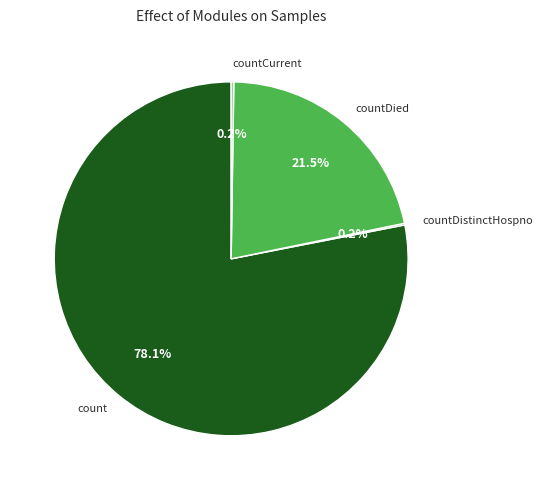

Is the sum of count and countDied greater than half?

Yes